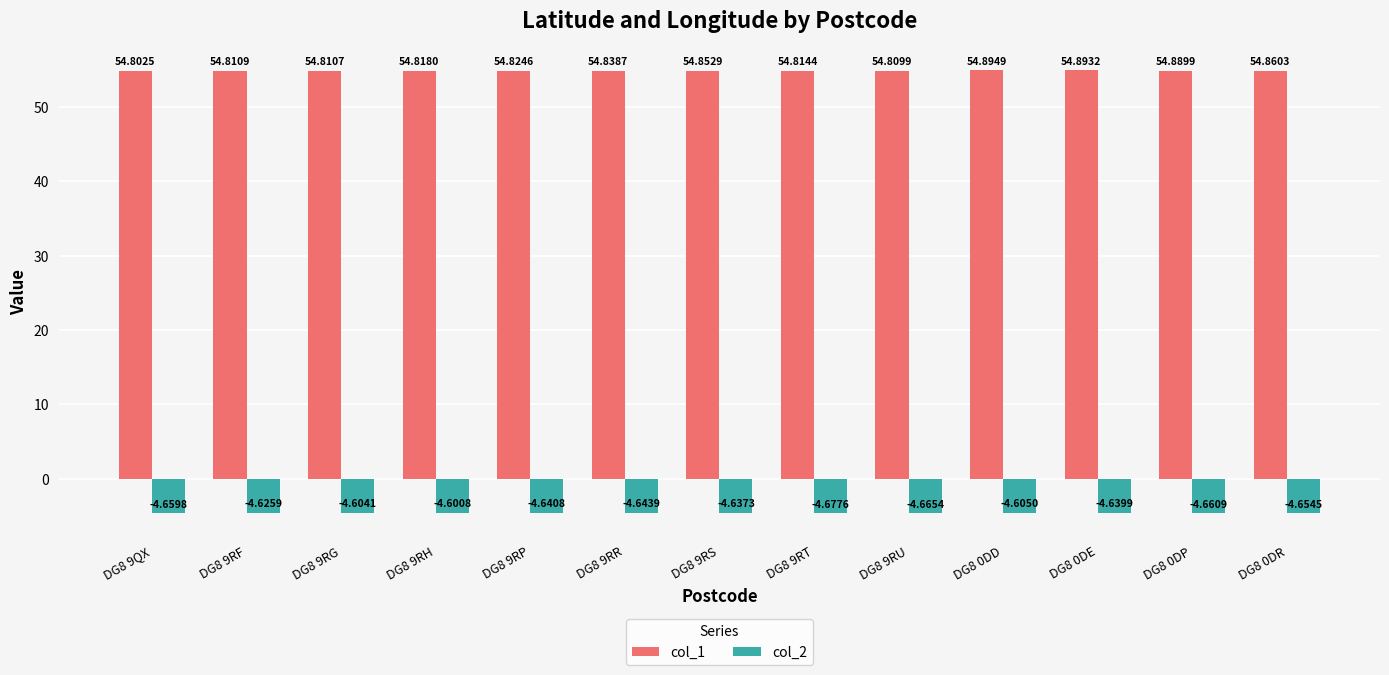

At how many categories does at least one series exceed 40?

13